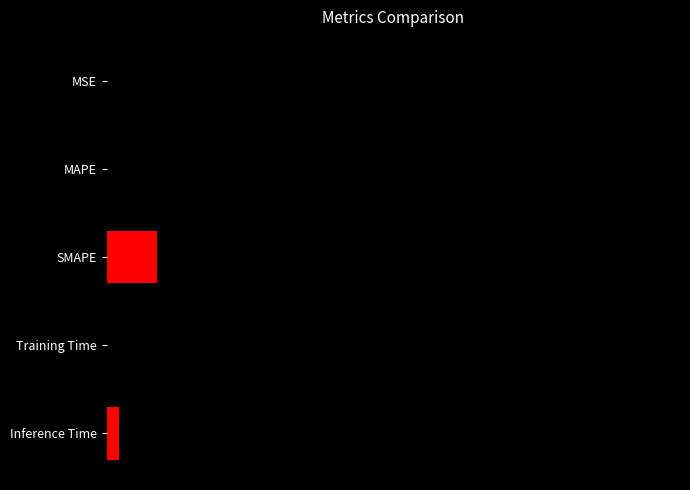

At which category does the chart reach its peak across all series?

Training Time